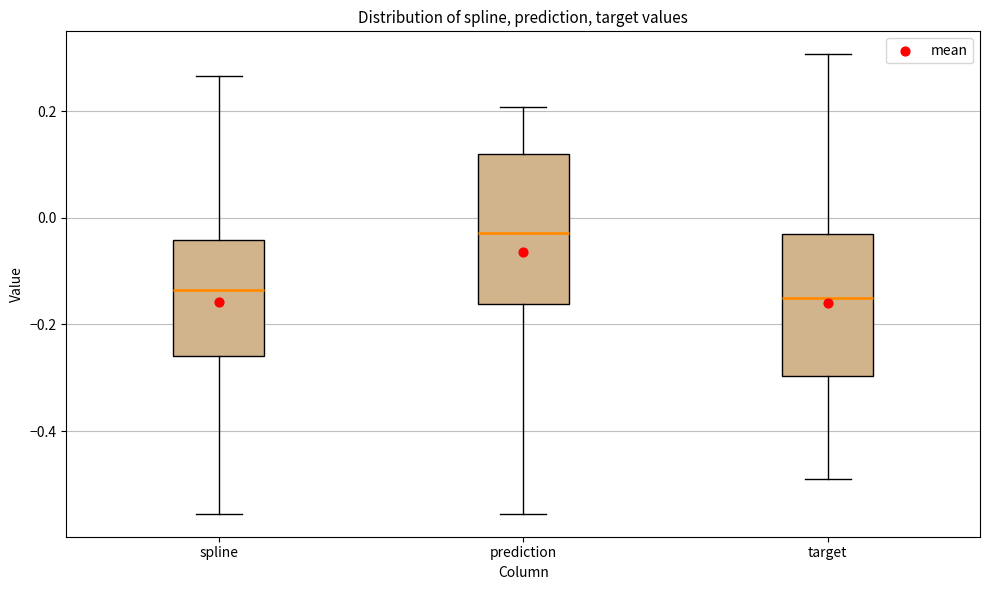

Where is the lower edge of the box for target on the y-axis? The values are not printed on the chart, so give them approximately, as read against the axis.

-0.30